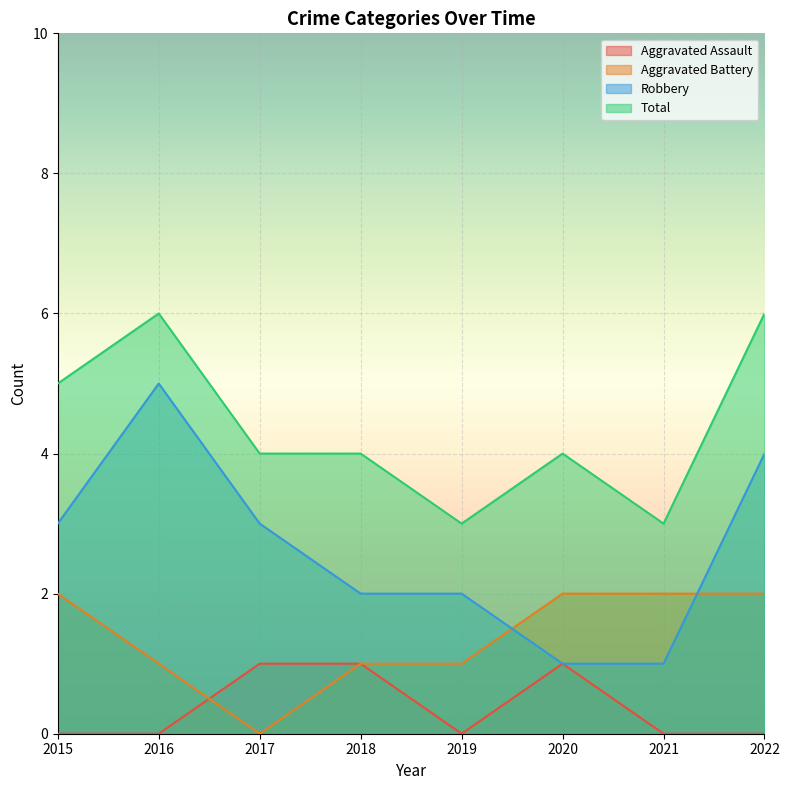

Is it true that Aggravated Assault equals 1 at 2016?

False